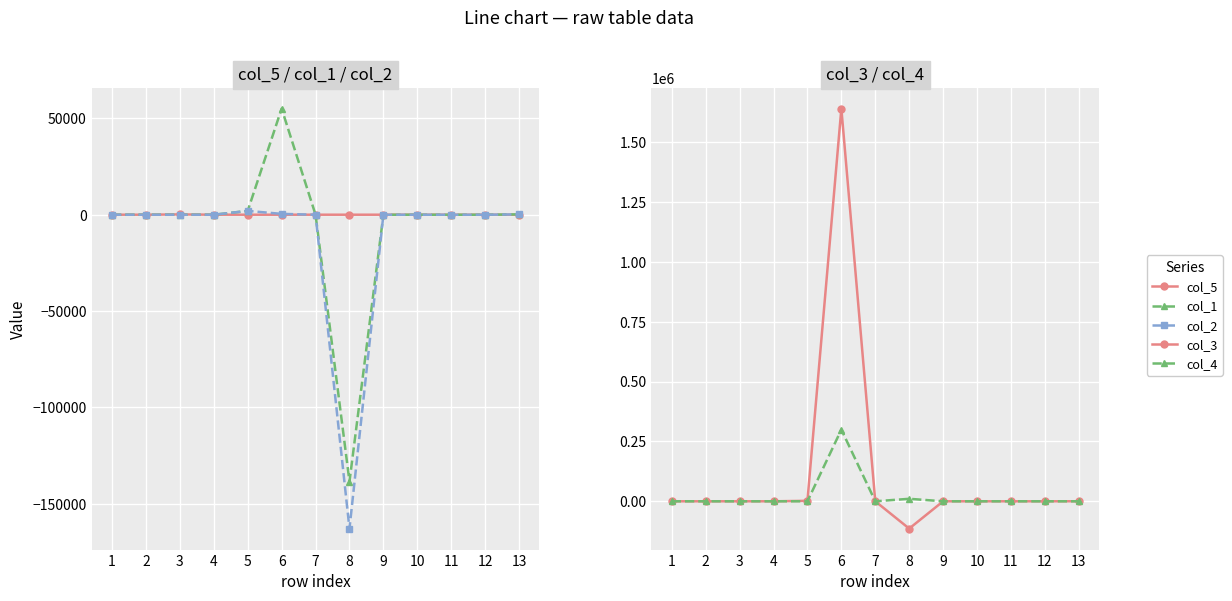

Does the chart display data point markers on the line(s)?

Yes